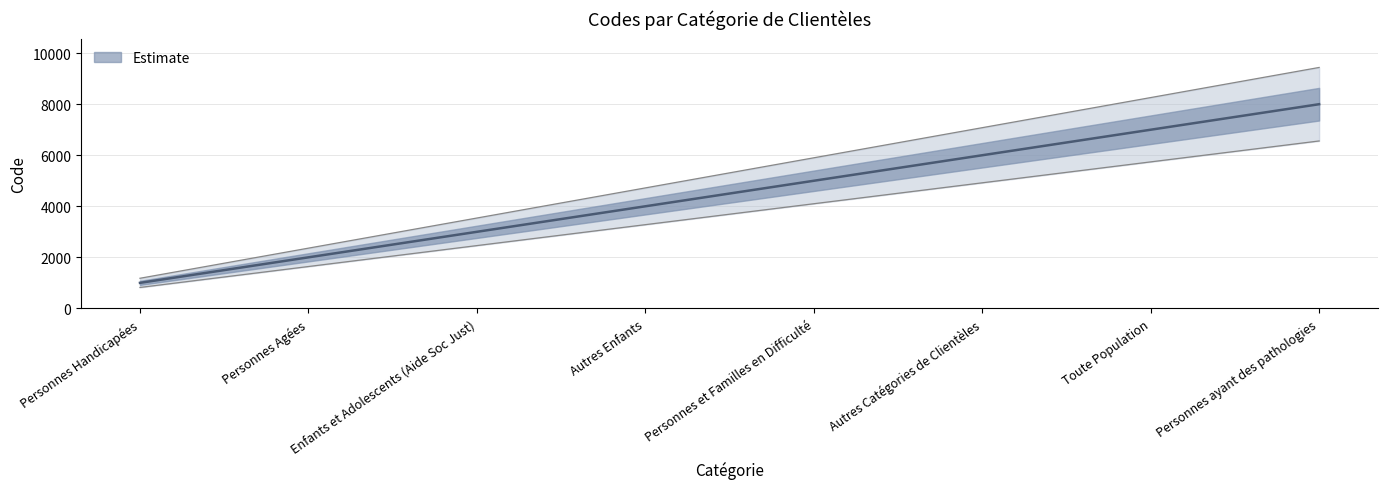

Between Personnes et Familles en Difficulté and Toute Population, which is larger?

Toute Population